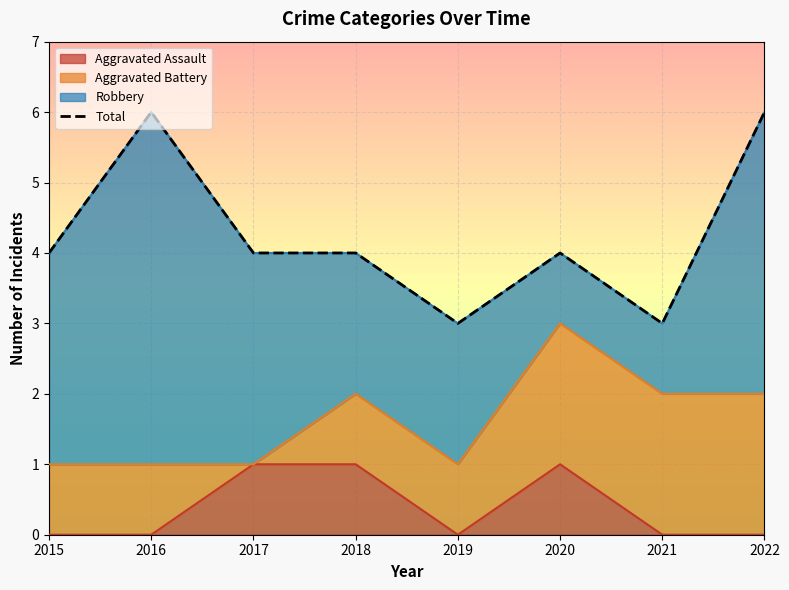

Is it true that the value at 2015 is 4?

True